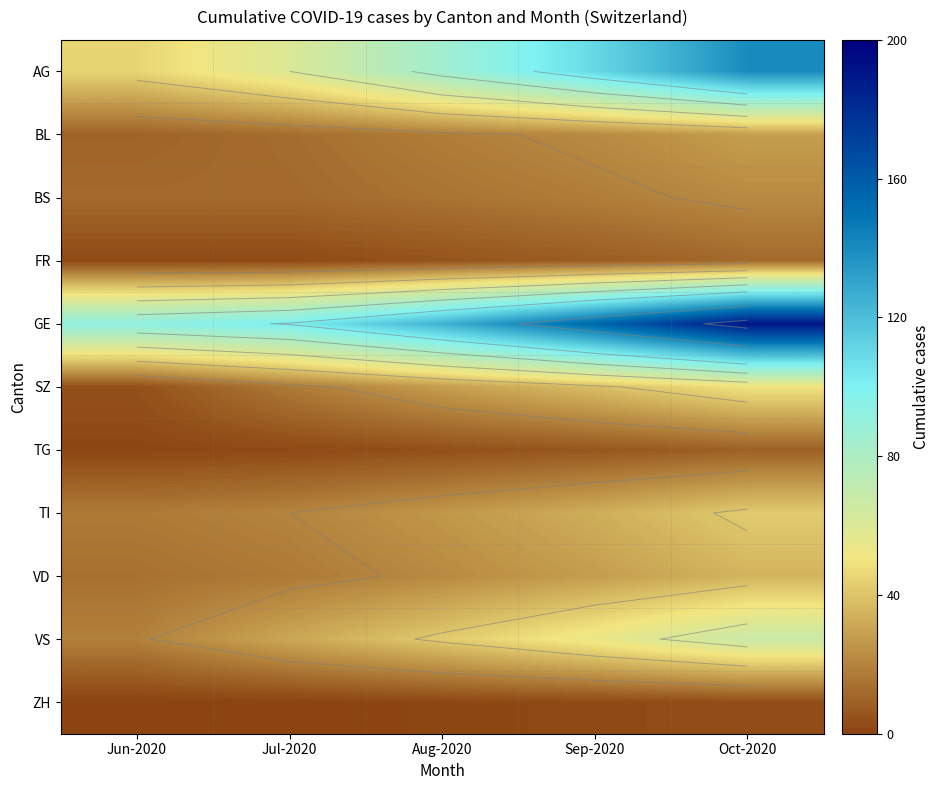

At Oct-2020, list the series in order from smallest to largest.

ZH, TG, FR, BS, BL, VD, TI, SZ, VS, AG, GE